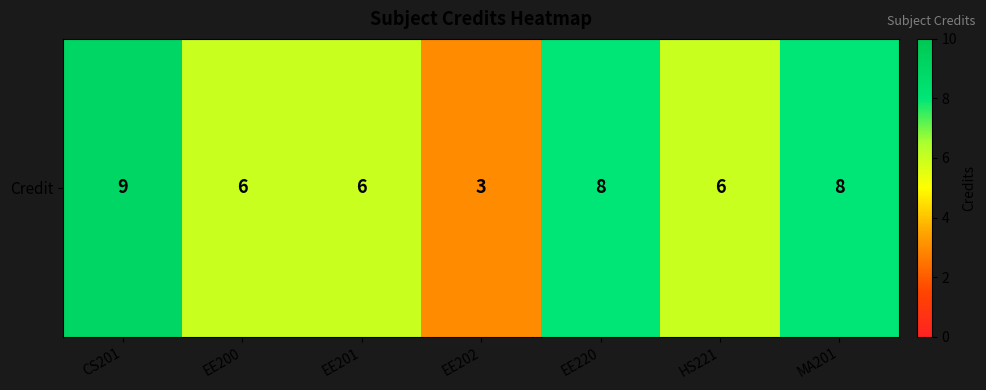

How many series are shown in this chart?

1